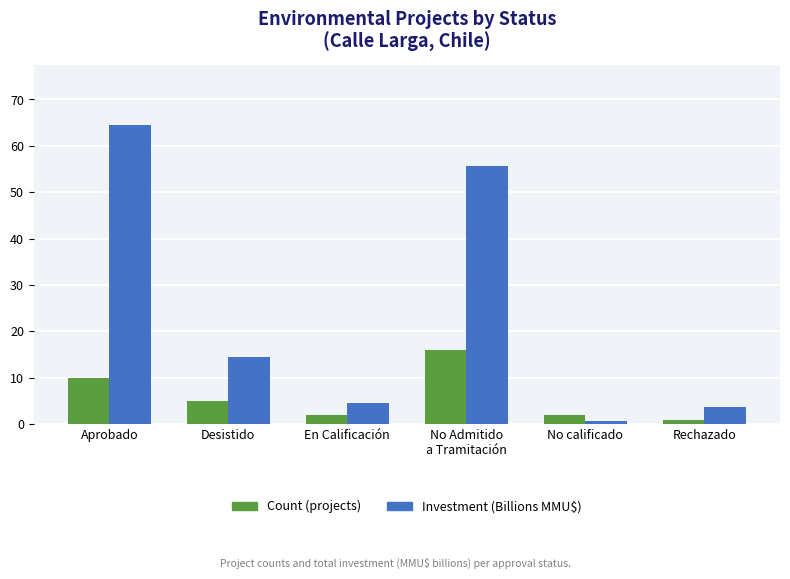

What is the spread (max minus min) of values at Aprobado?

54.6